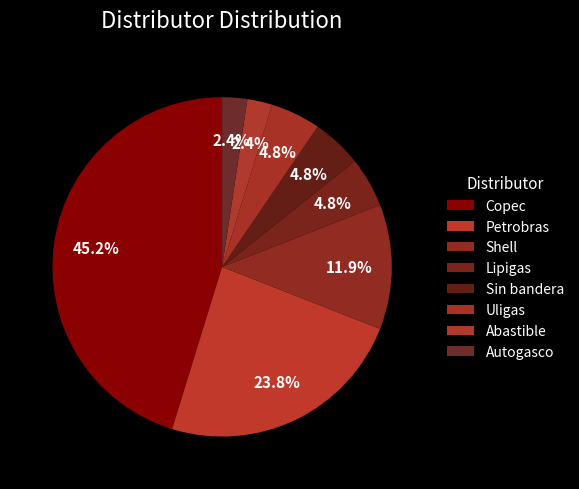

Approximately how many times larger is the value at Uligas compared to Autogasco?

2.0